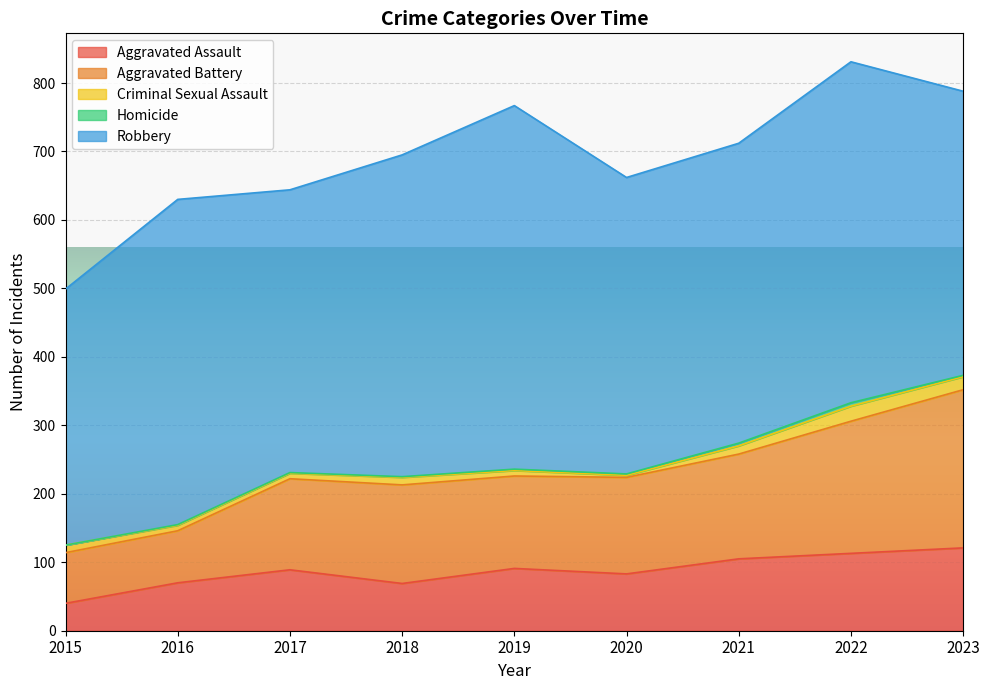

Reading left to right, extract all data points from this chart.

Aggravated Assault: 2015=40	2016=70	2017=89	2018=69	2019=91	2020=83	2021=105	2022=113	2023=121
Aggravated Battery: 2015=74	2016=76	2017=133	2018=144	2019=135	2020=141	2021=153	2022=193	2023=231
Criminal Sexual Assault: 2015=11	2016=8	2017=8	2018=11	2019=8	2020=3	2021=12	2022=22	2023=19
Homicide: 2015=0	2016=1	2017=1	2018=1	2019=2	2020=2	2021=4	2022=5	2023=2
Robbery: 2015=374	2016=475	2017=413	2018=470	2019=531	2020=433	2021=438	2022=498	2023=415